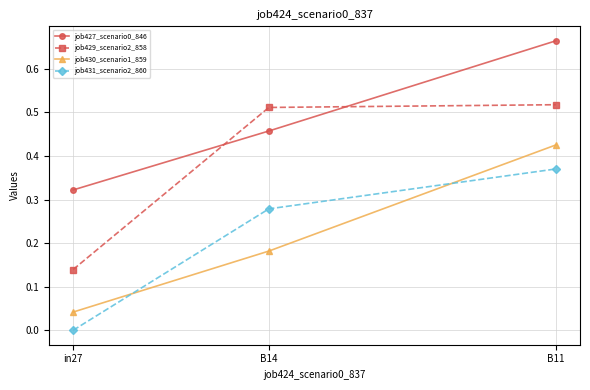

What is the sum of the job430_scenario1_859 values at B14 and B11?

0.6